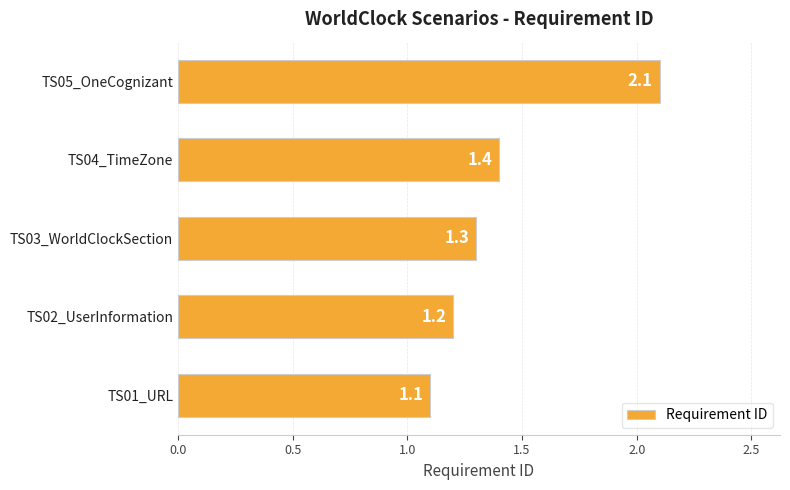

Rank the categories by value from highest to lowest.

TS05_OneCognizant, TS04_TimeZone, TS03_WorldClockSection, TS02_UserInformation, TS01_URL